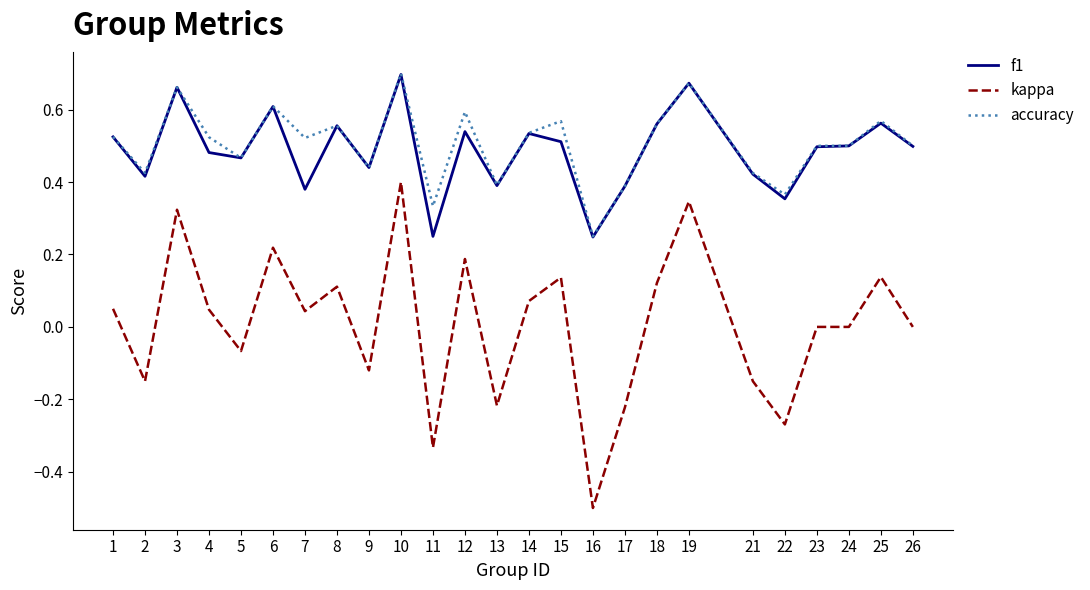

True or false: f1 and kappa cross at least once.

False